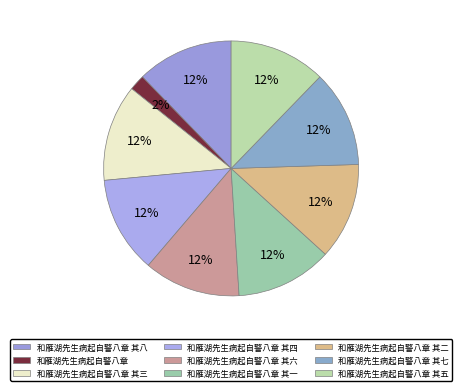

How many segments does this pie chart have?

9